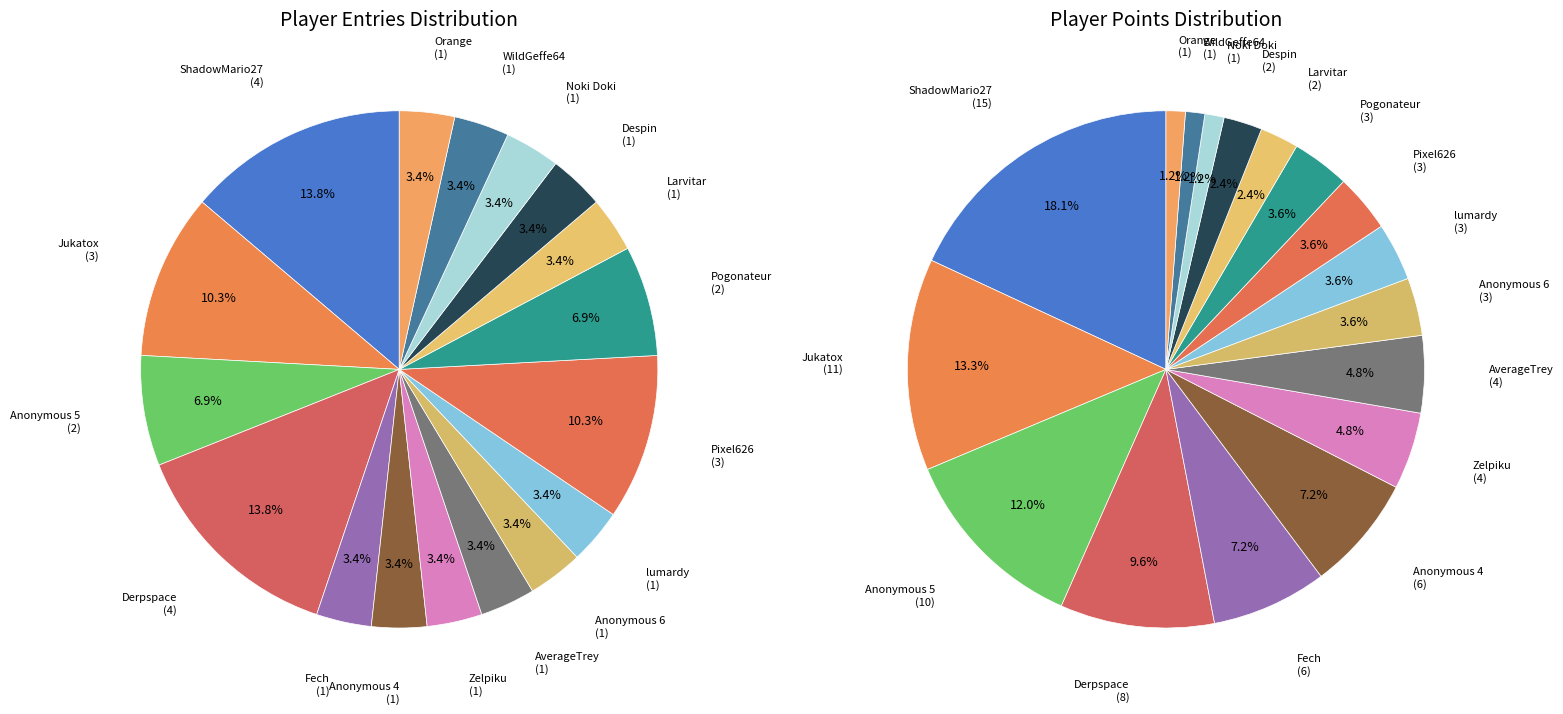

What is the smallest slice in the pie chart?

Fech